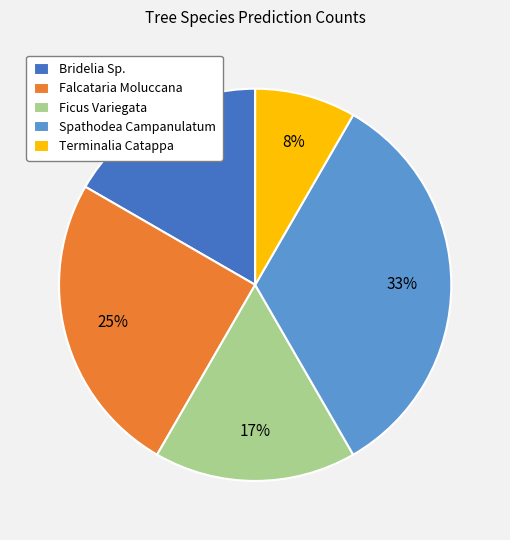

What is the largest slice in the pie chart?

Spathodea Campanulatum